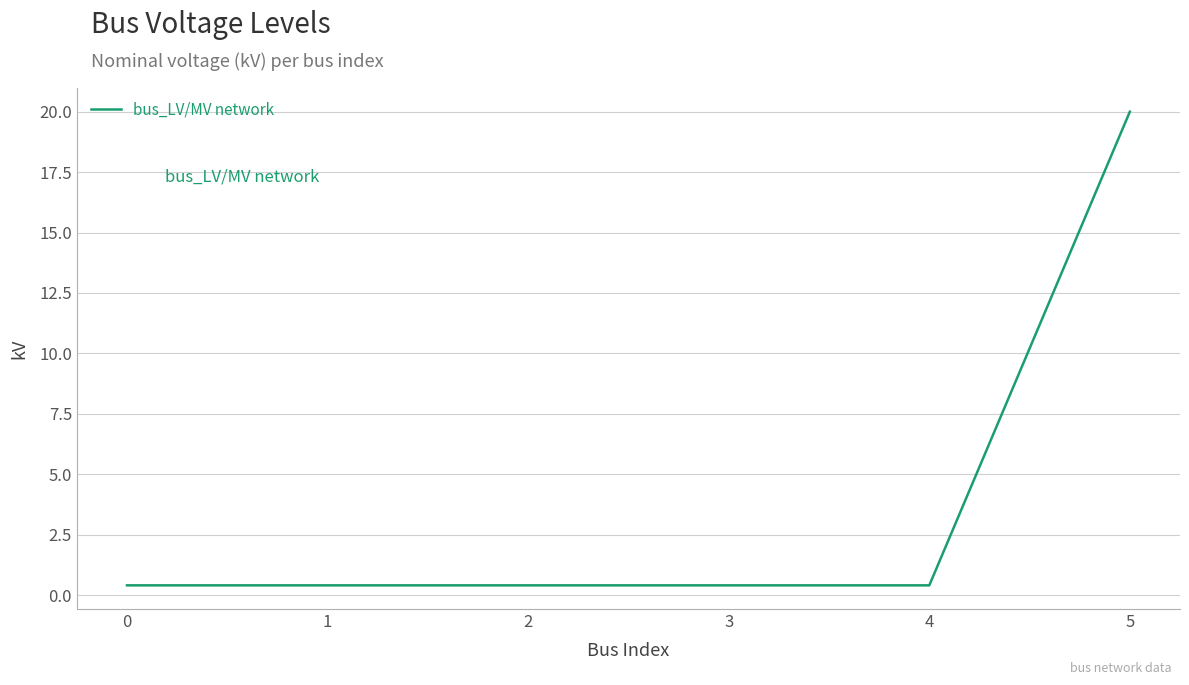

How many series are shown in this chart?

1